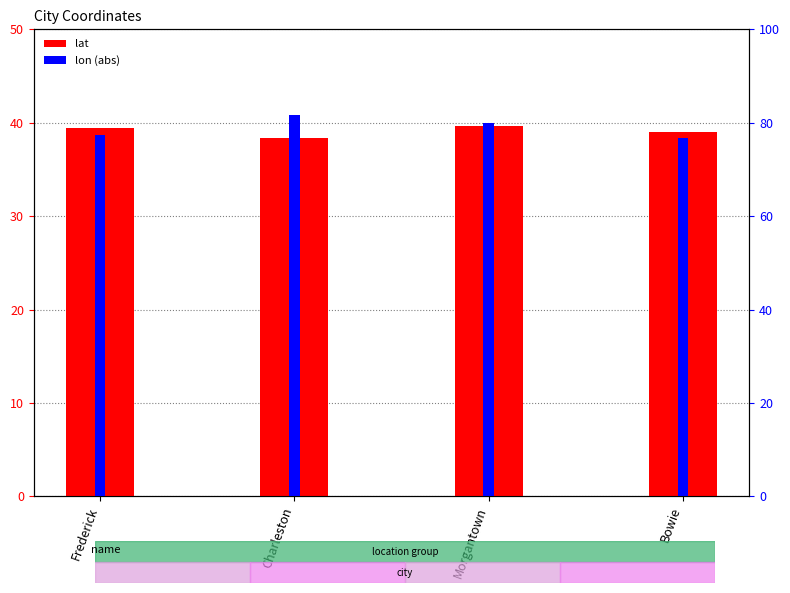

Which series changed the most between Morgantown and Bowie?

lon